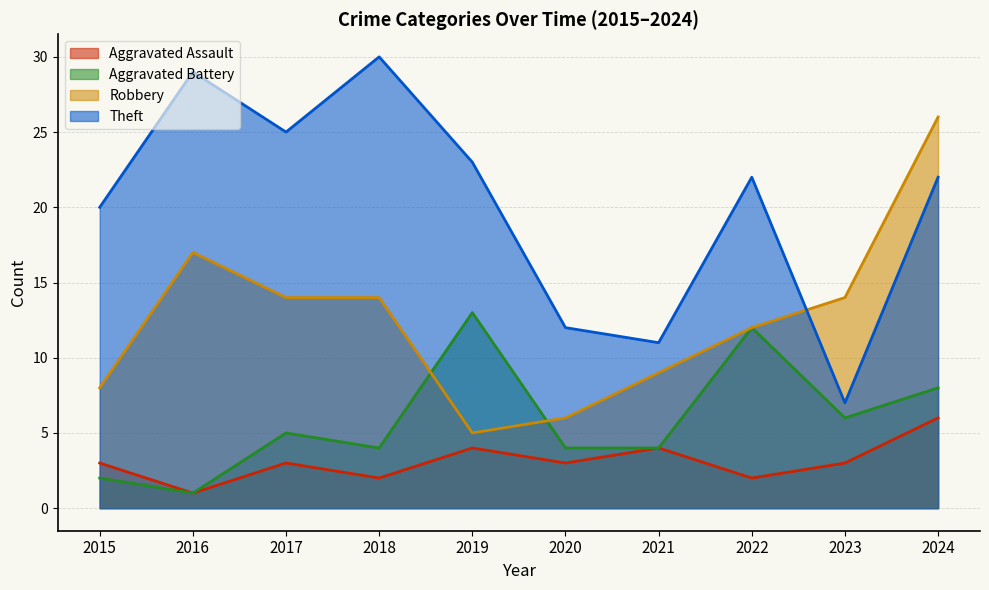

True or false: Aggravated Battery has more than 0 interior local peaks.

True